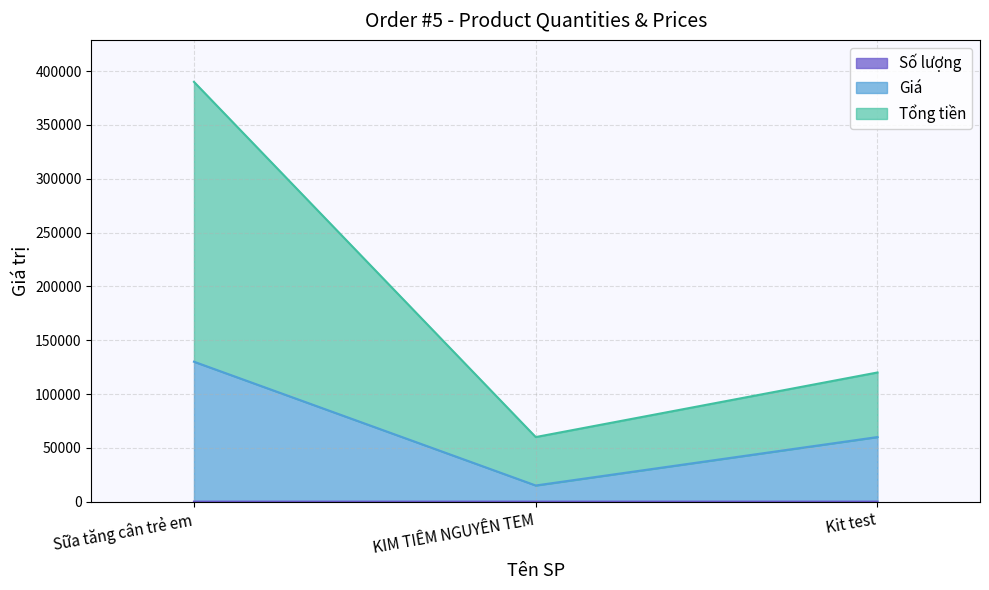

What is the total value across all series at KIM TIÊM NGUYÊN TEM?

60003